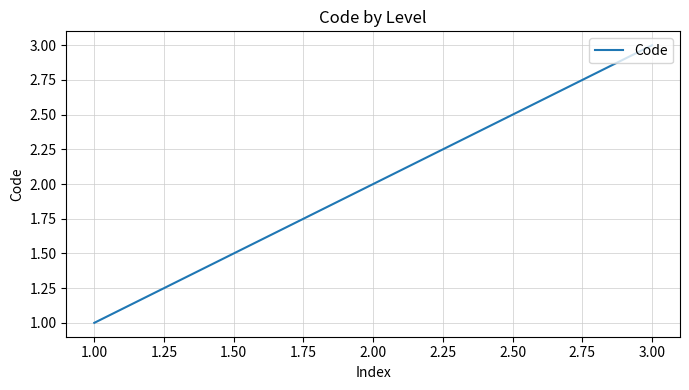

How many series are shown in this chart?

1